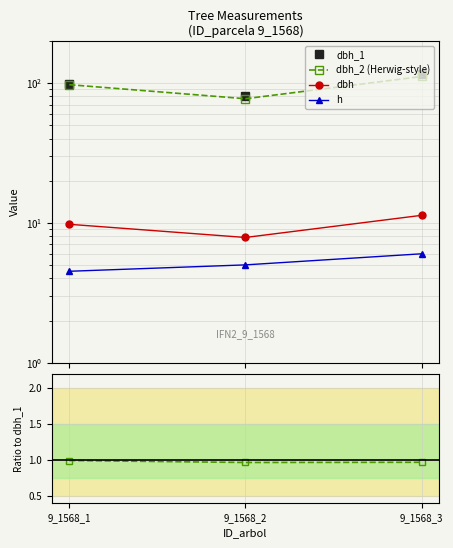

What is the value of the dbh point at the 2nd from the left?

7.8